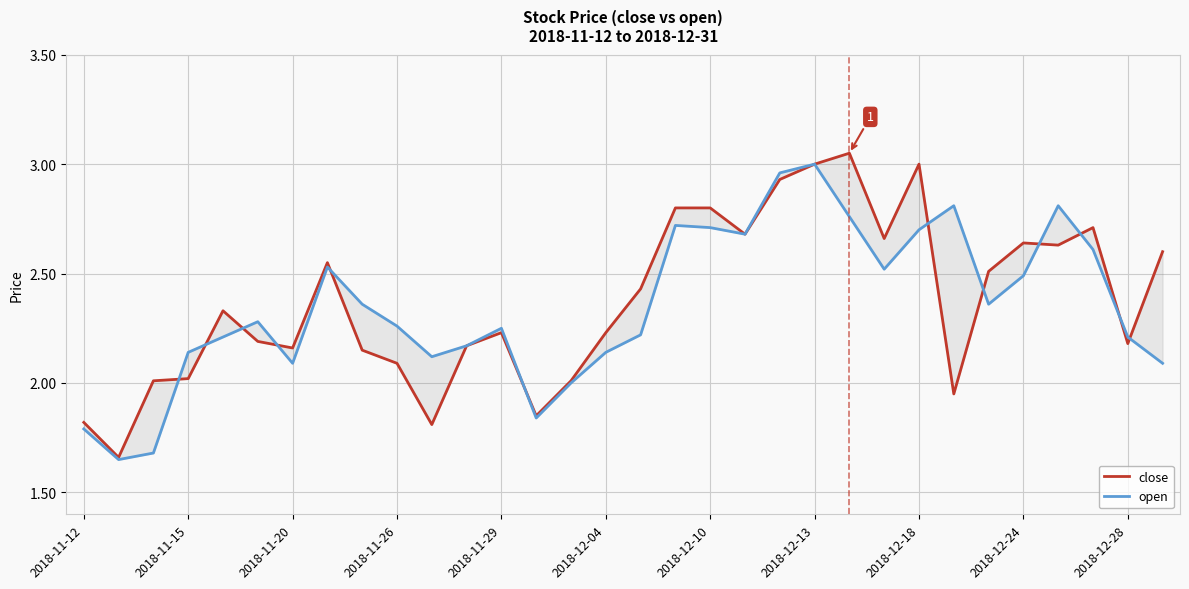

Read the close value at 11.

2.2